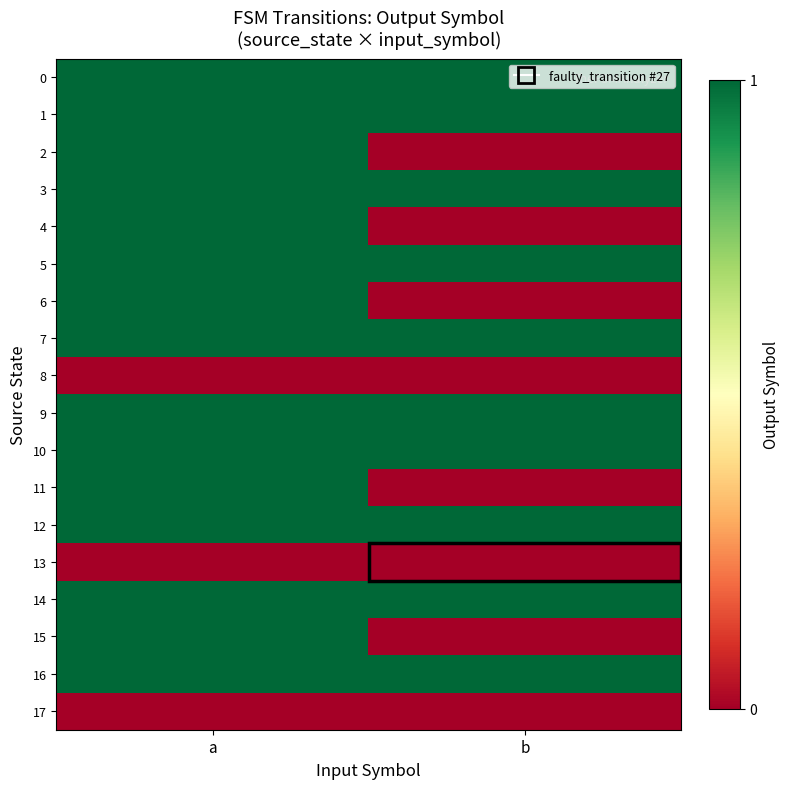

What is the total value across all series at b?

10